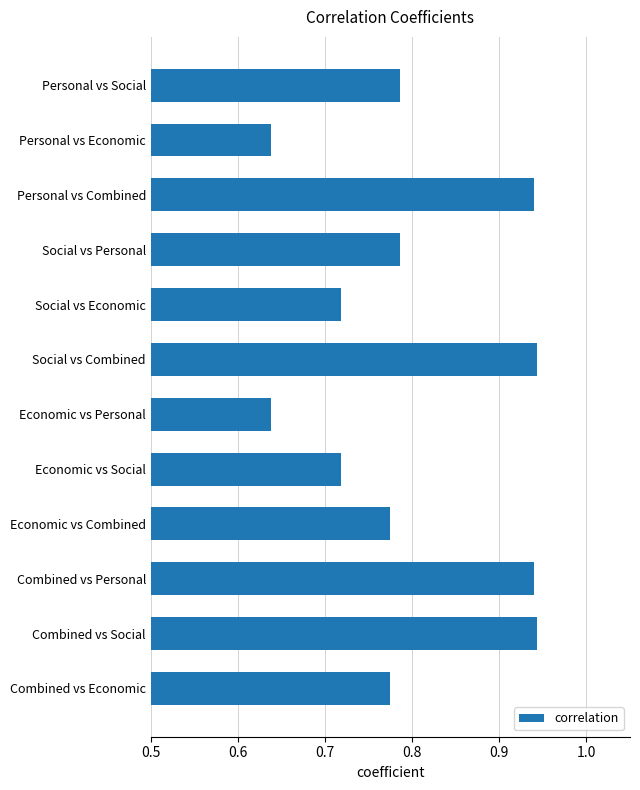

The chart shows a value of 1.5 at Combined vs Social. True or false?

False